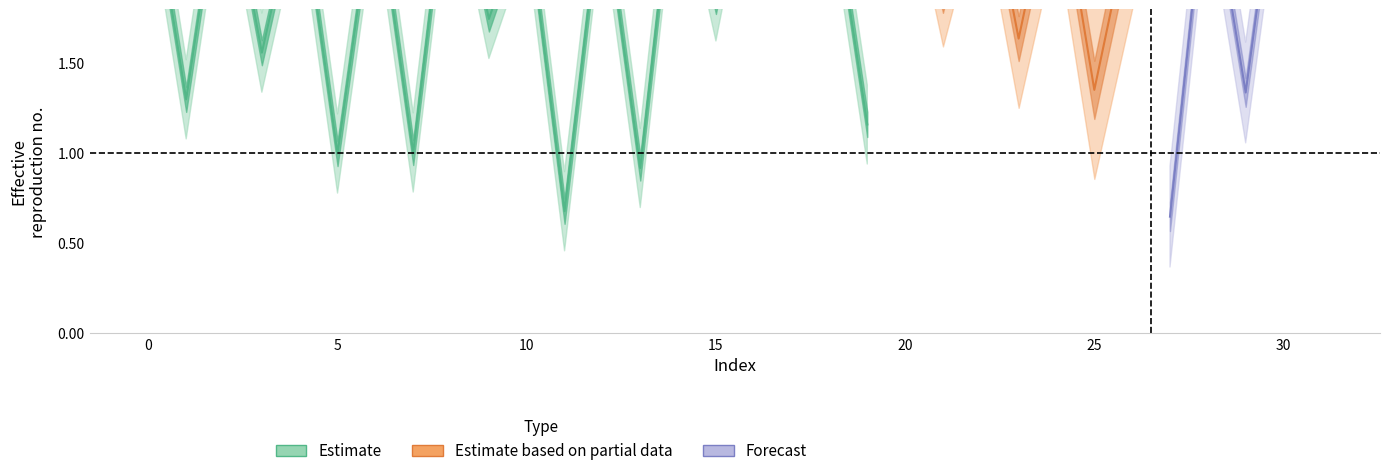

Rank the categories by value from lowest to highest.

27, 11, 13, 5, 7, 19, 1, 29, 25, 3, 23, 9, 15, 21, 31, 17, 26, 10, 12, 4, 6, 18, 0, 28, 24, 2, 22, 8, 14, 20, 30, 16